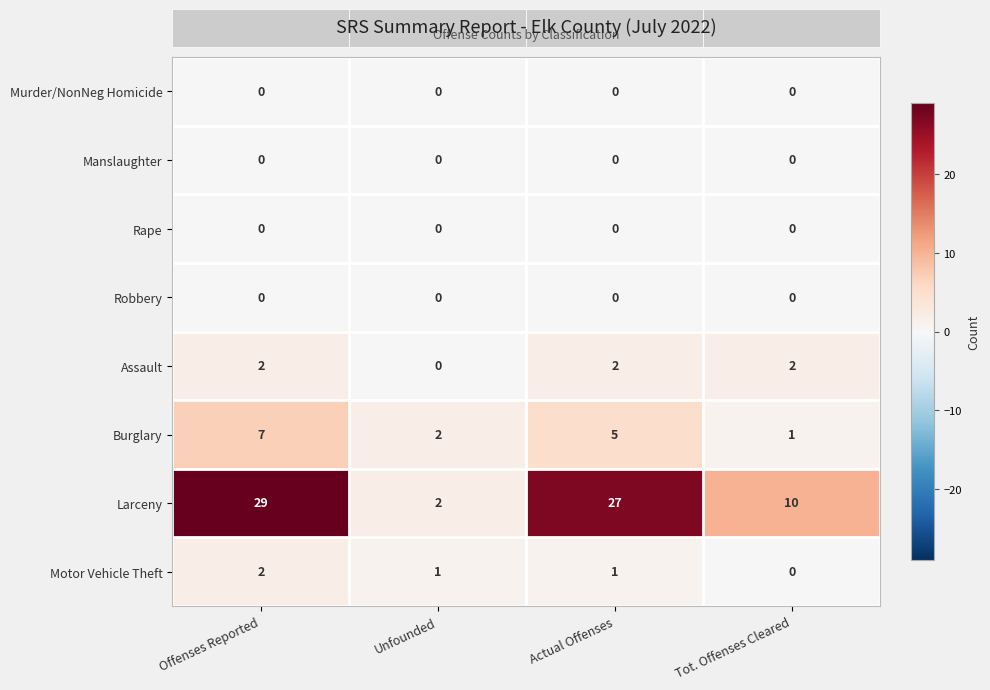

At which category does the chart reach its peak across all series?

Offenses Reported